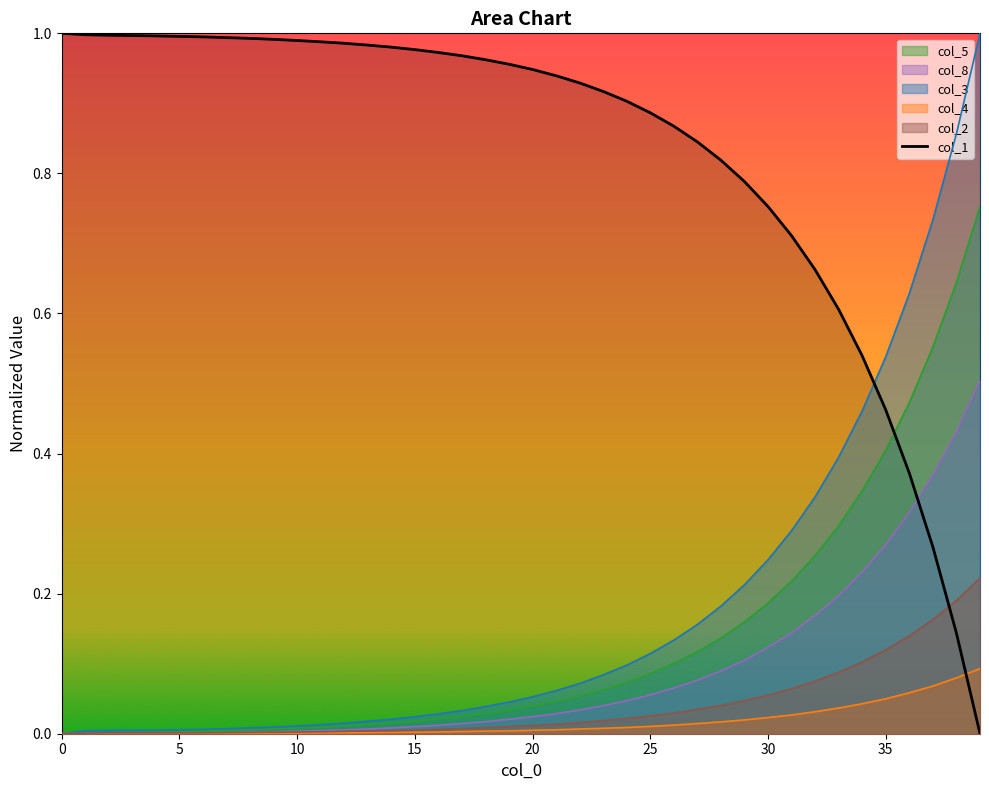

Between 32 and 11, which is larger?

11